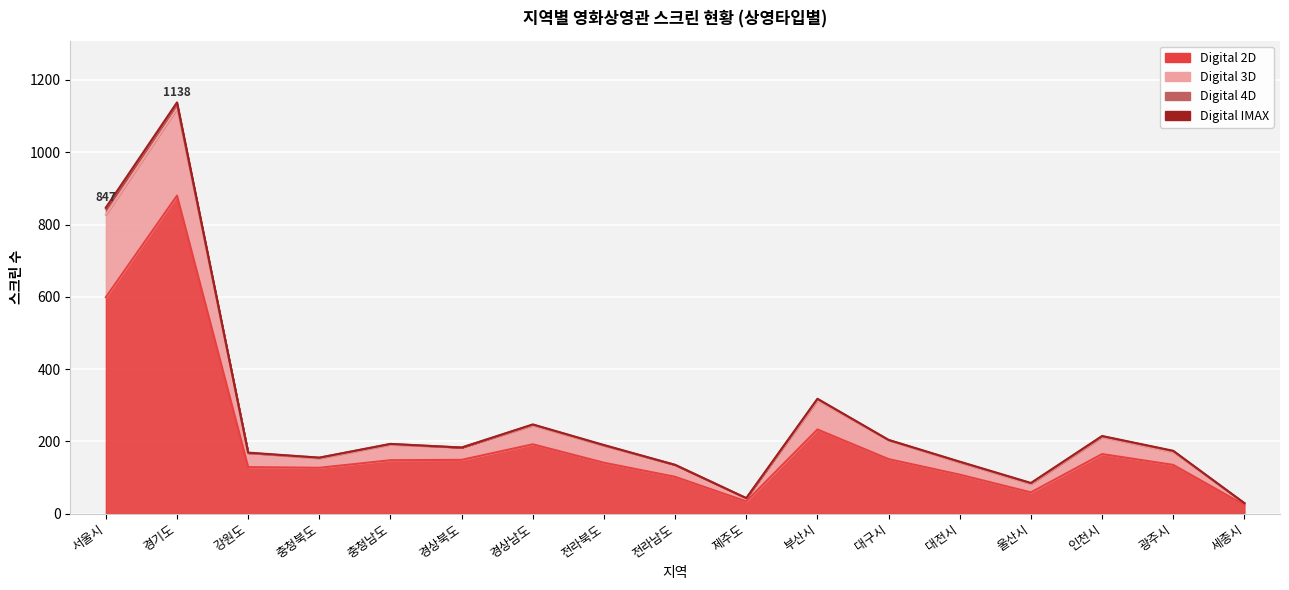

True or false: Digital 2D has a value of 108 at 대전시.

True